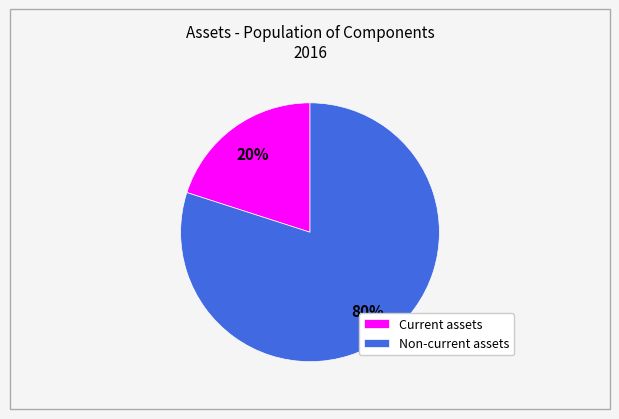

Combined, do Non-current assets and Current assets account for over 50%?

Yes